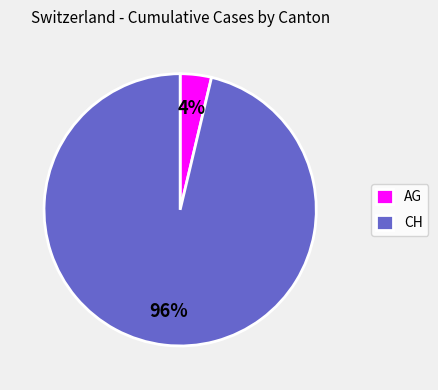

What percentage is the AG slice, to the nearest percent?

4%